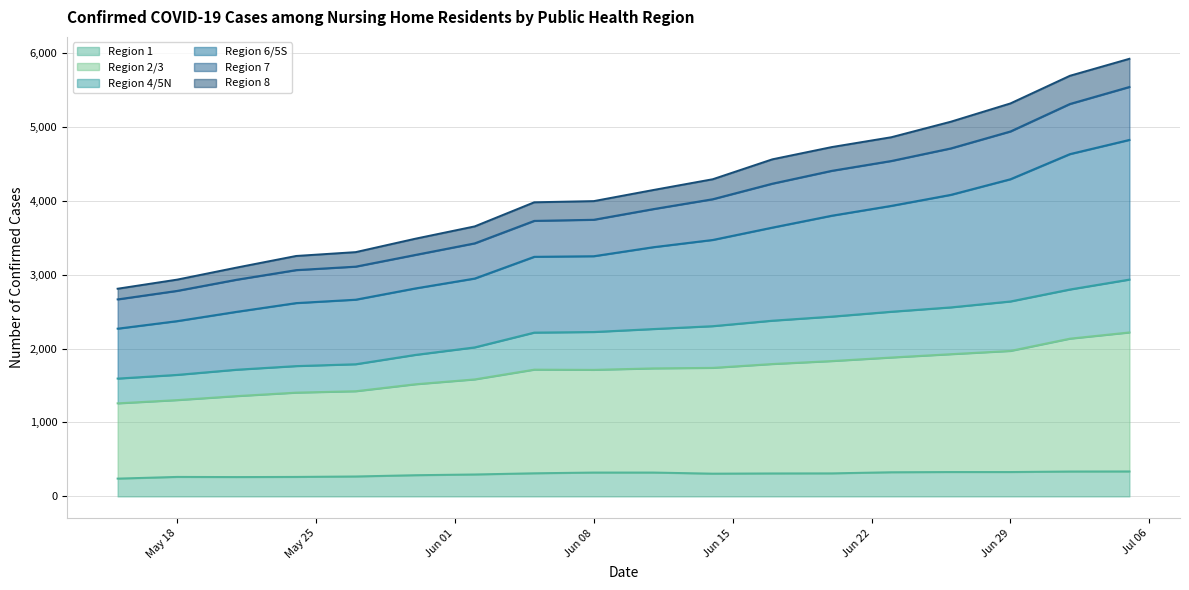

How many lines are shown in the chart?

6